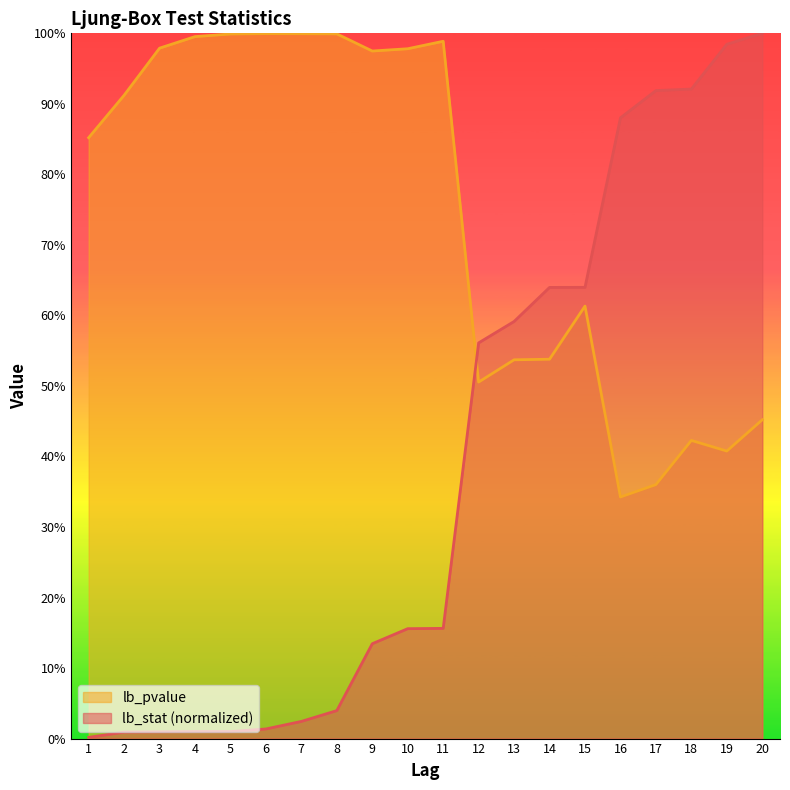

How many intersections are there between lb_stat and lb_pvalue?

1